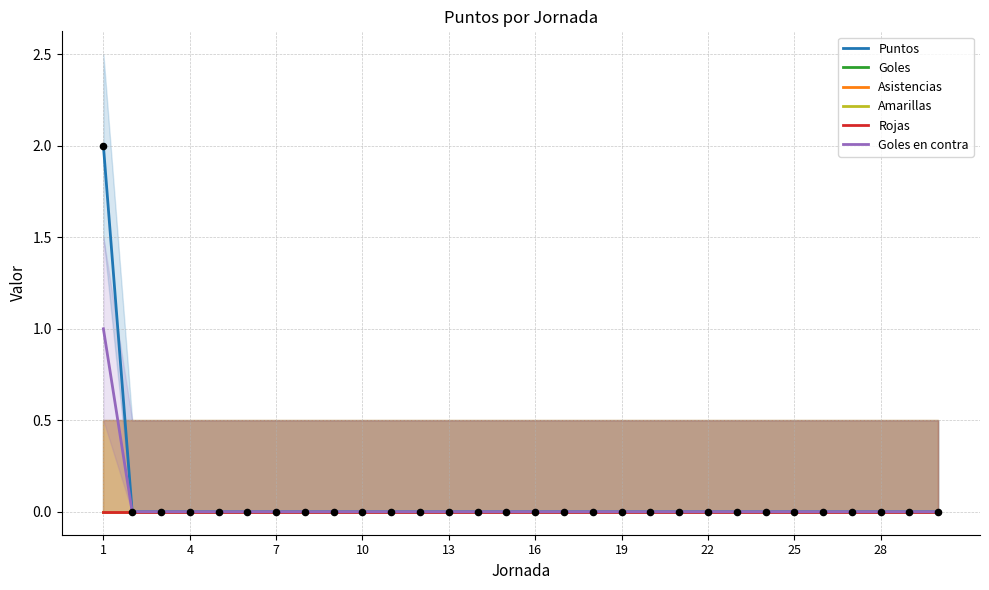

Is the value of Rojas at 18 greater than the value of Puntos at 19?

No